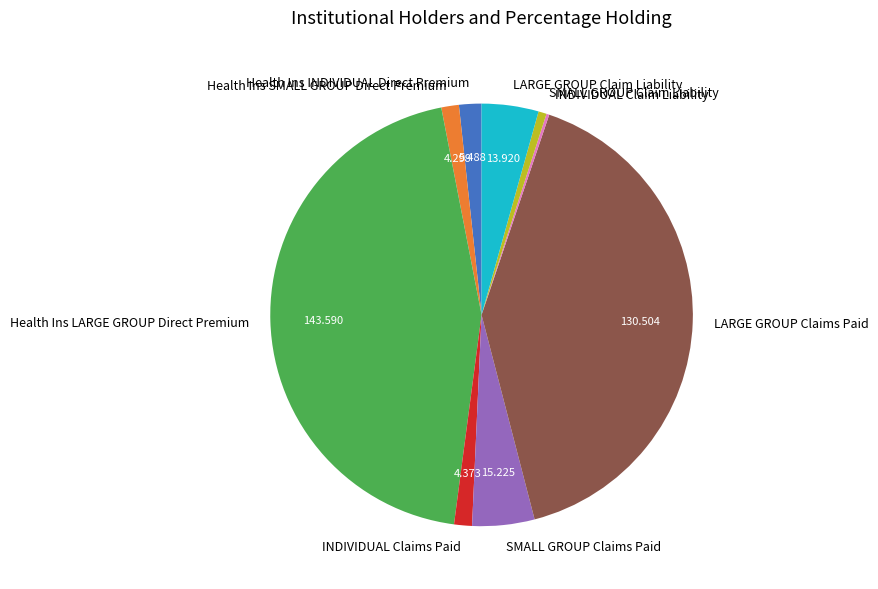

Which category has the biggest portion of the pie?

Health Ins LARGE GROUP Direct Premium